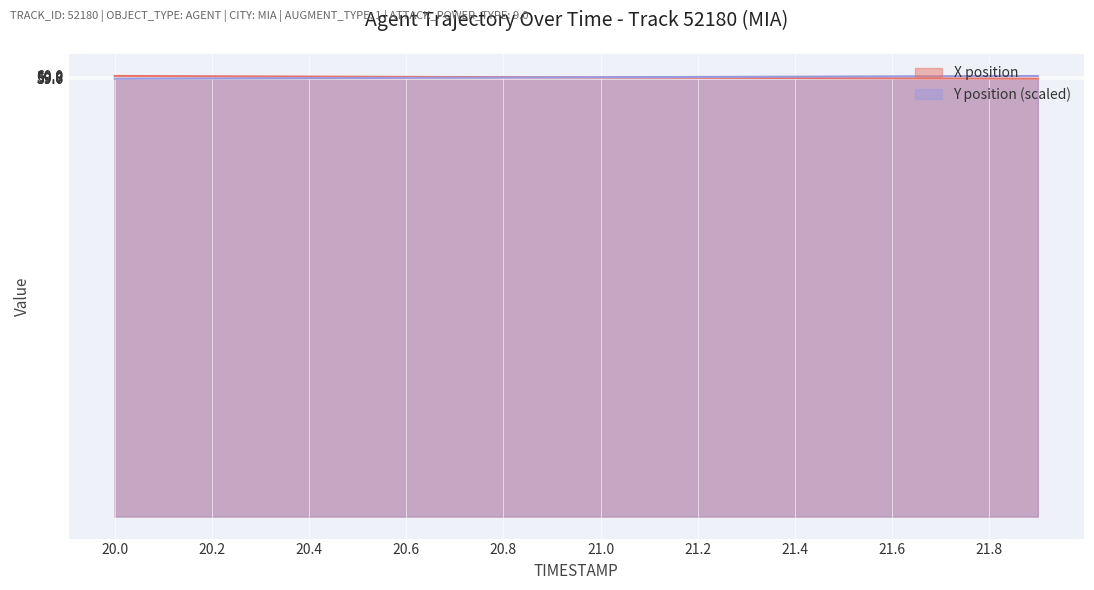

At how many categories does at least one series exceed 59?

20